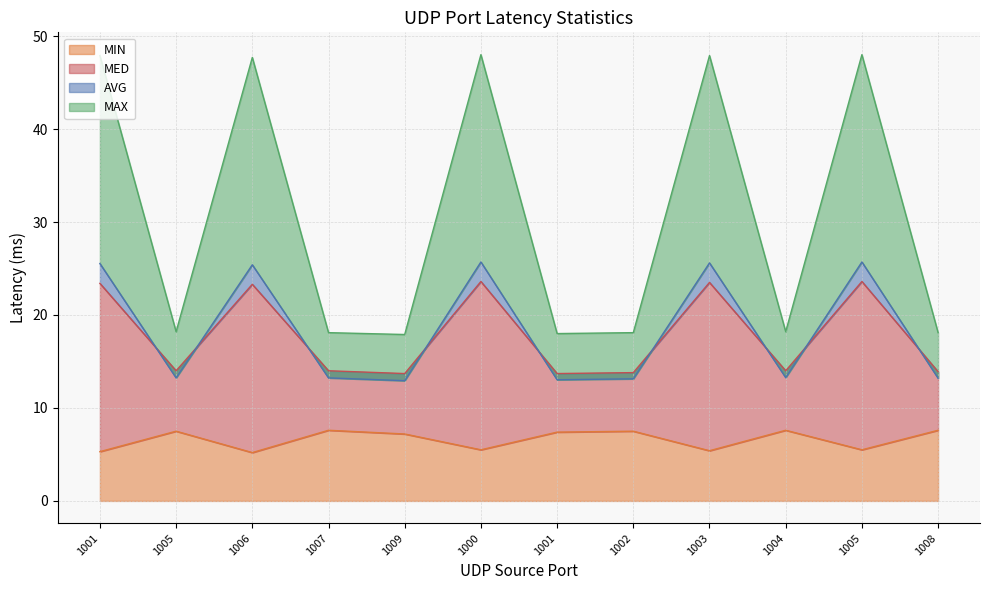

True or false: AVG and MED intersect in this chart.

True